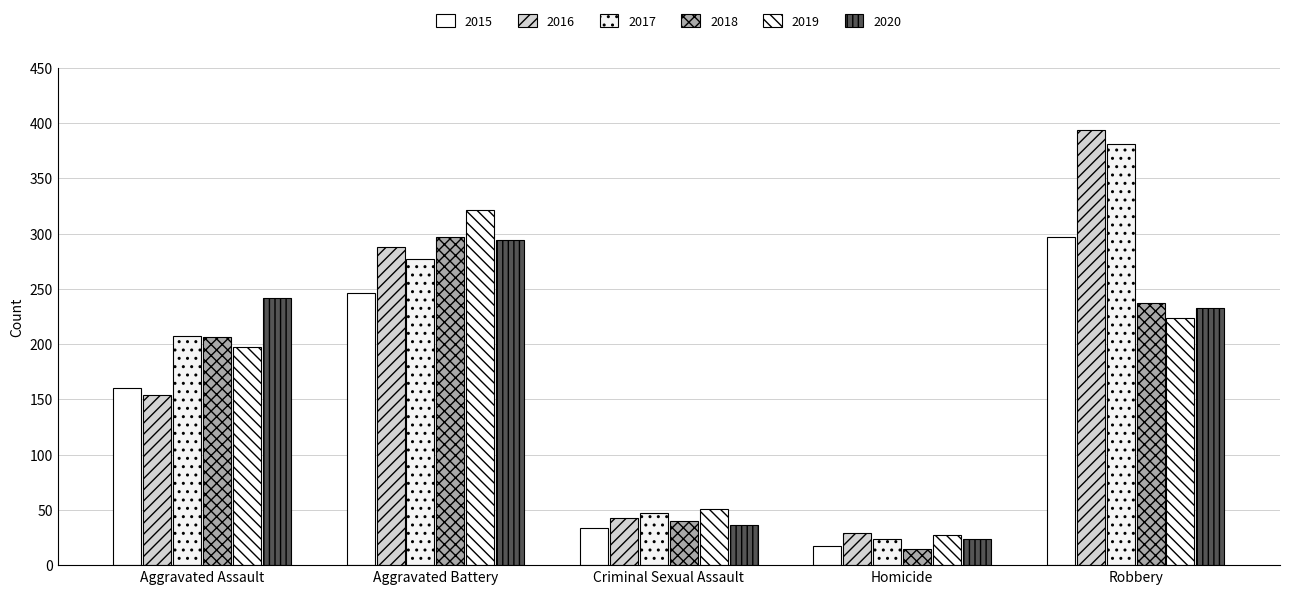

Are the bars grouped side by side (vs. stacked)?

Yes